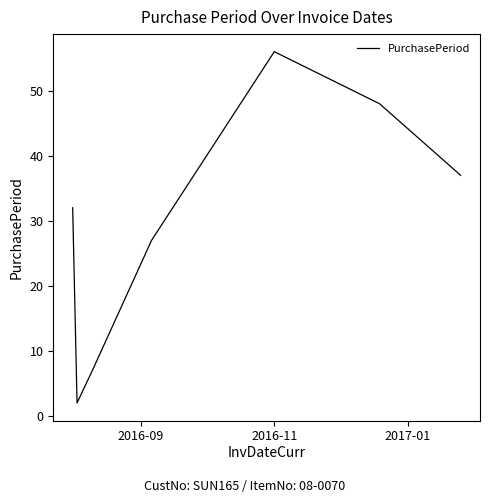

What is the greatest value displayed?

56